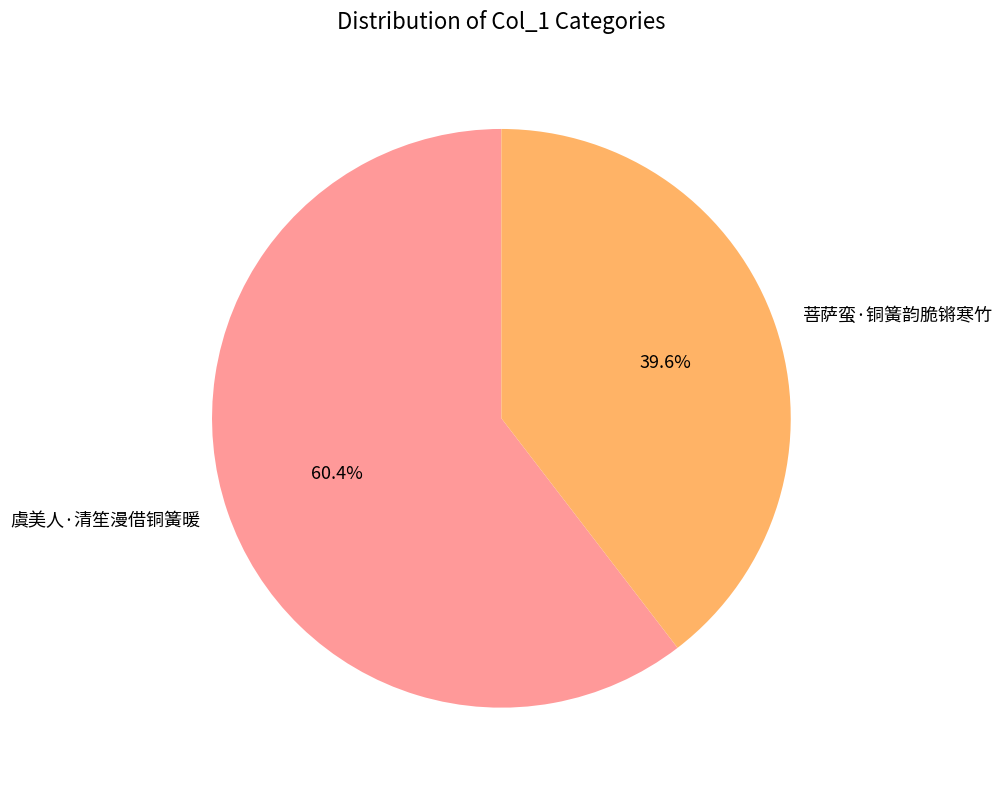

Rank the categories by value from lowest to highest.

菩萨蛮·铜簧韵脆锵寒竹, 虞美人·清笙漫借铜簧暖